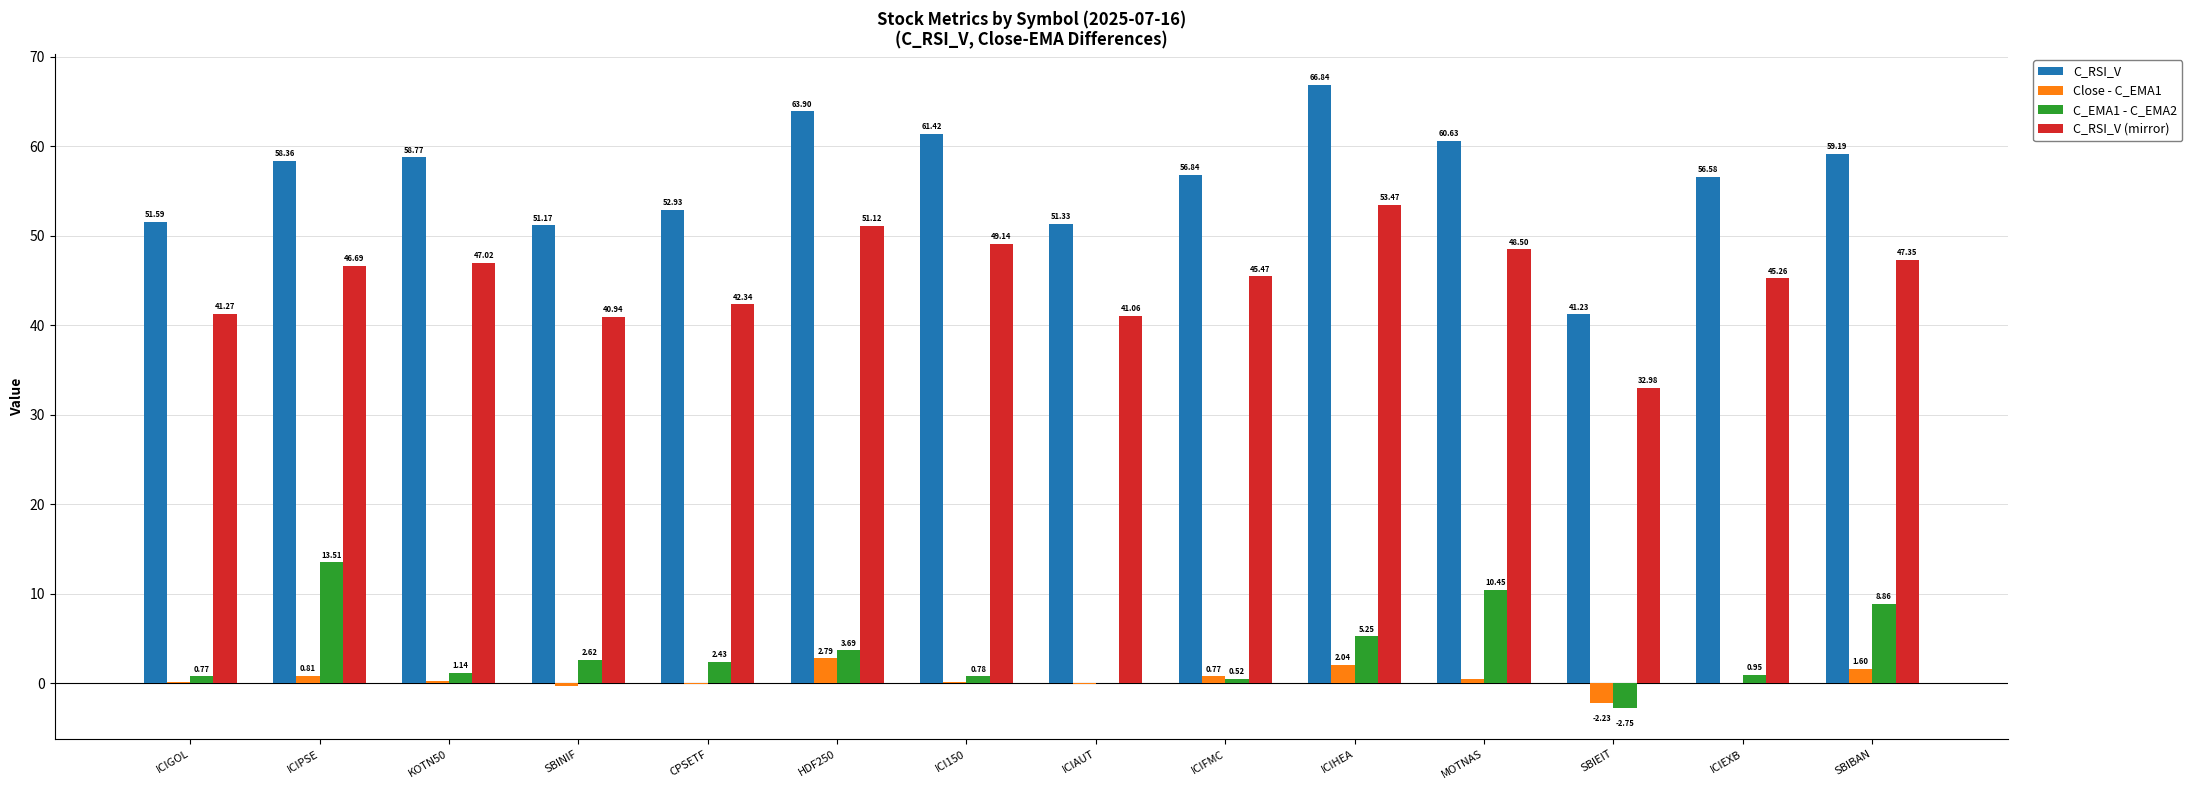

What are all the series names shown in the legend?

C_RSI_V, Close - C_EMA1, C_EMA1 - C_EMA2, C_RSI_V (mirror)